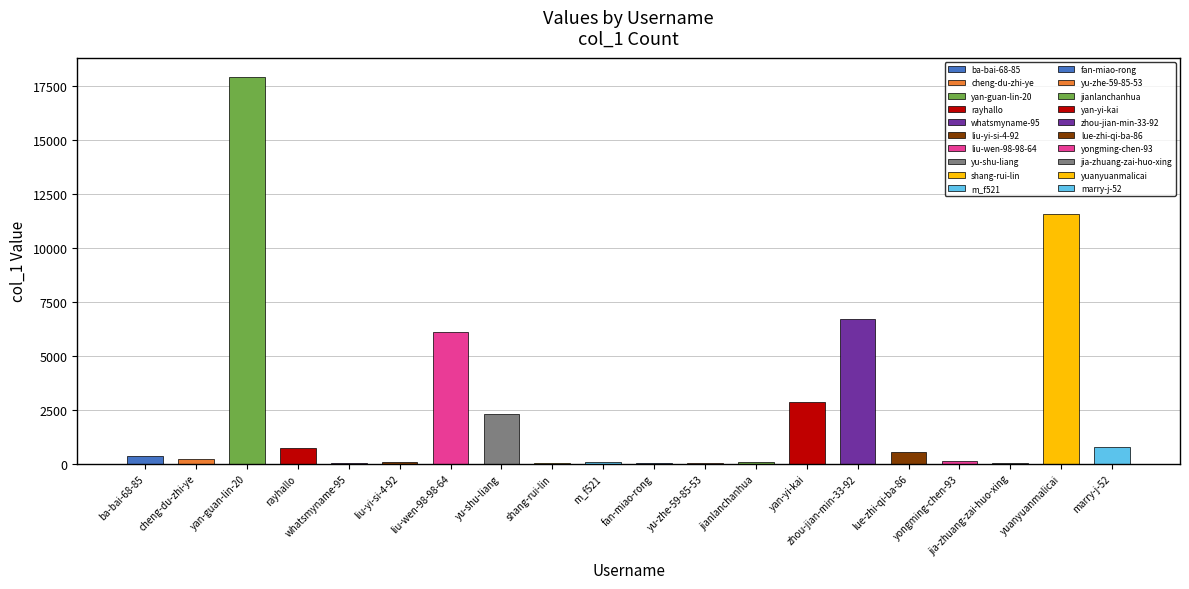

At which label is the value closest to 8969?

zhou-jian-min-33-92